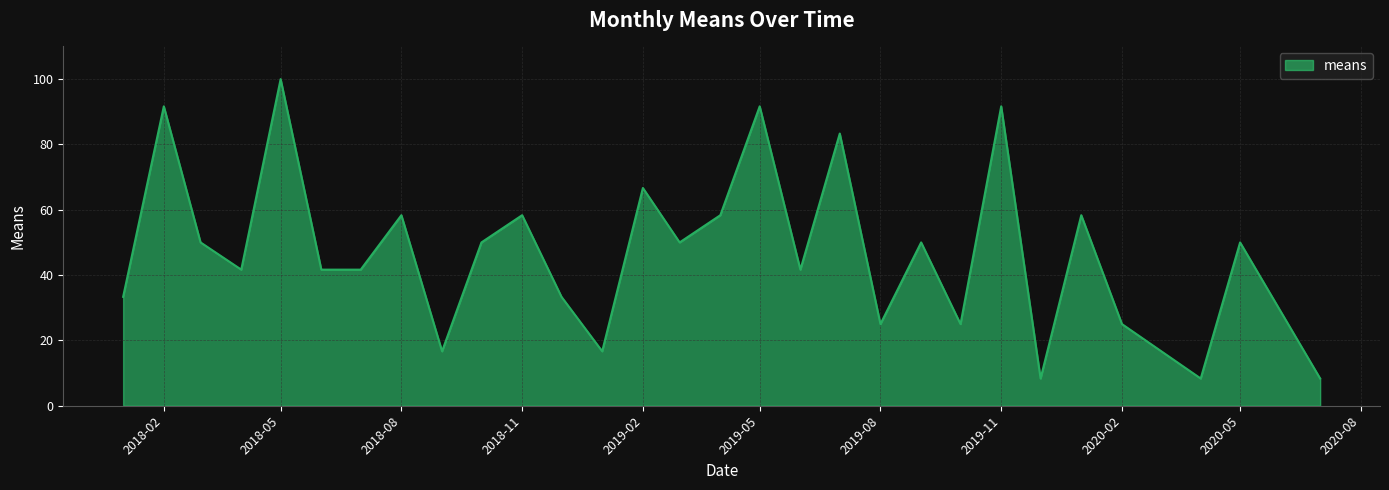

What is the difference between the maximum and minimum values?

91.7